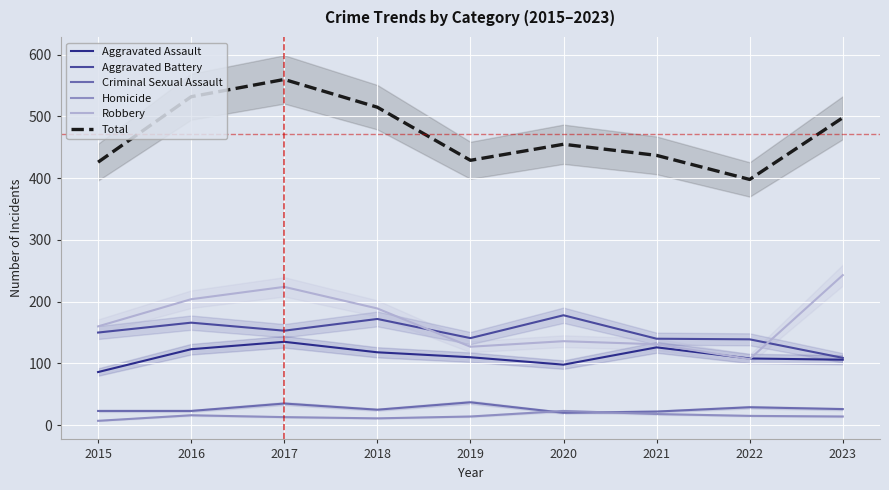

Where is the first local minimum for Robbery?

2019